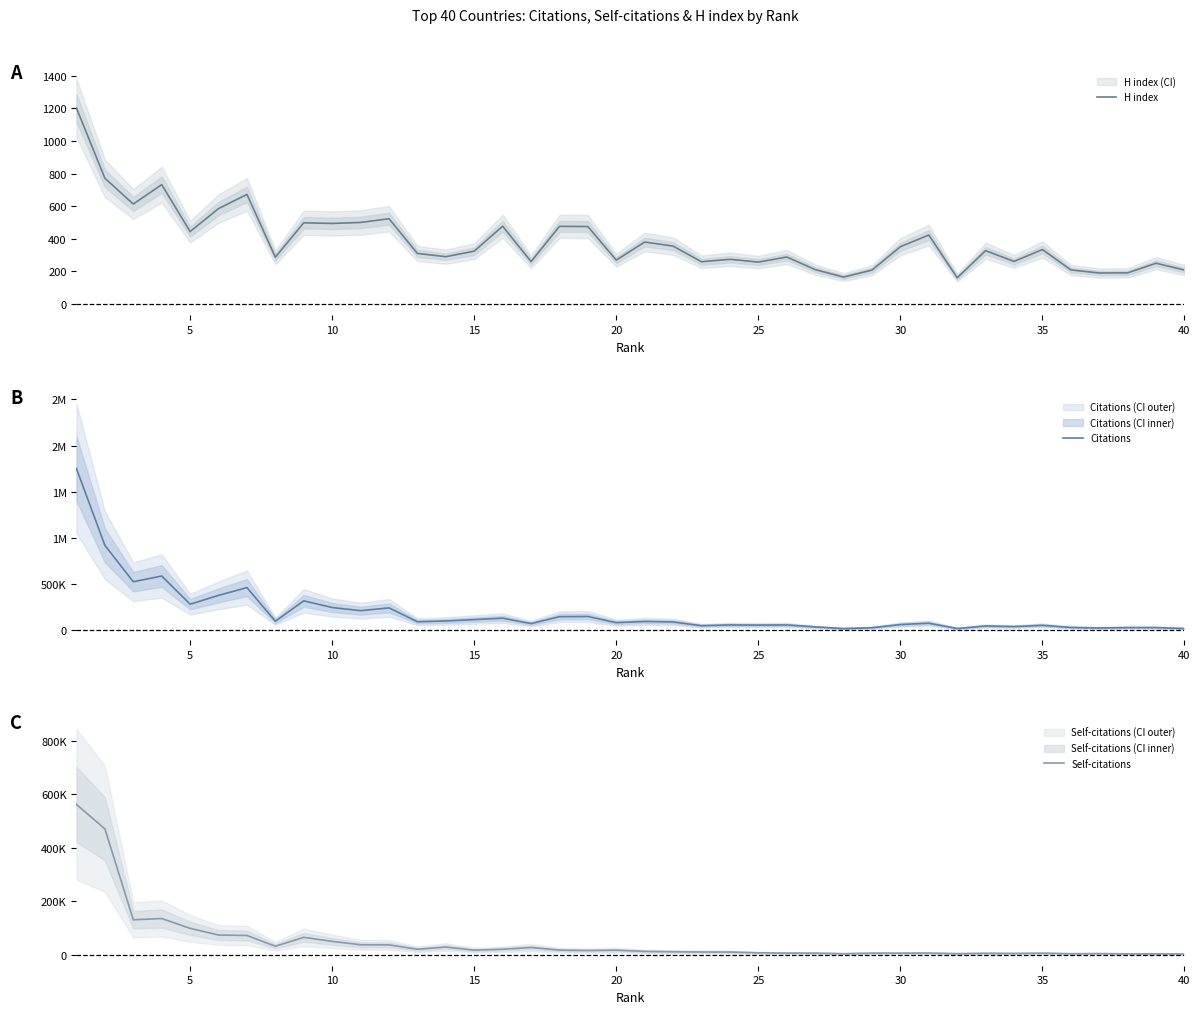

The value of H index at 15 is 121. True or false?

False